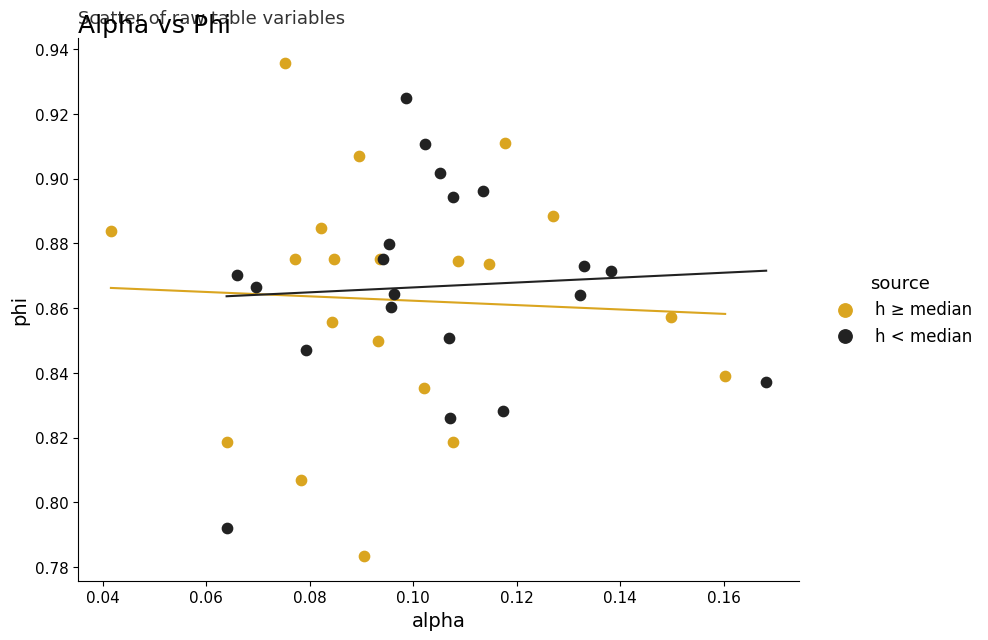

Which series reaches the minimum Y coordinate?

h ≥ median